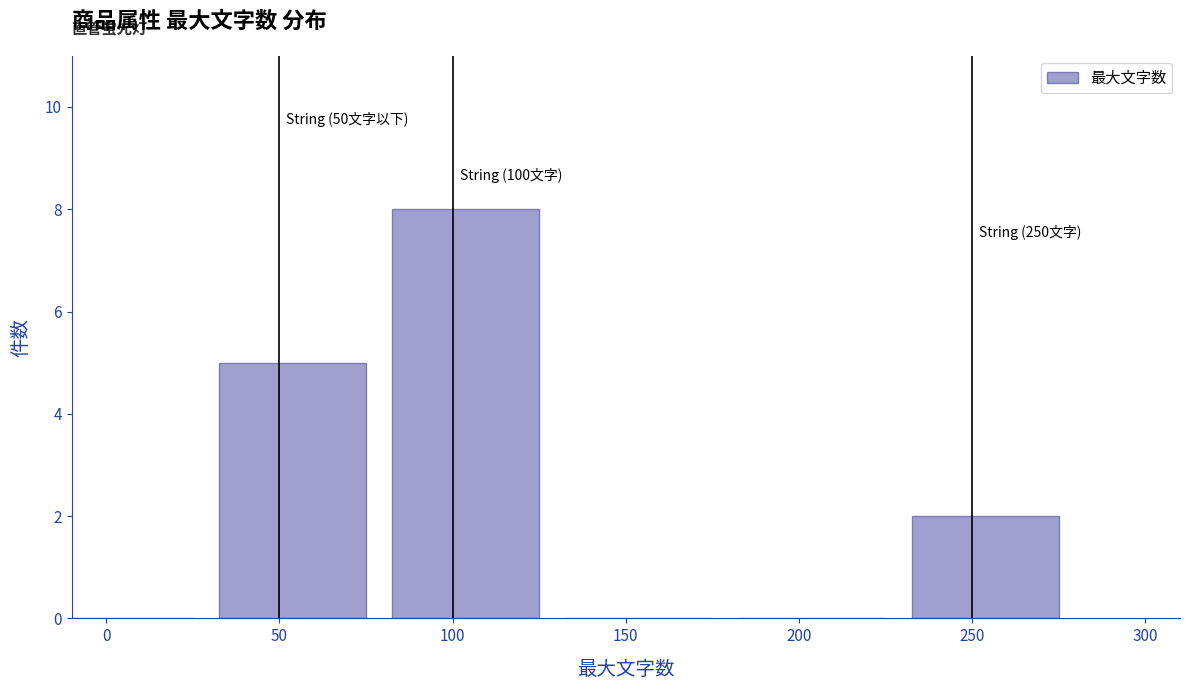

Reading left to right, extract all data points from this chart.

0=0	50=5	100=8	150=0	200=0	250=2